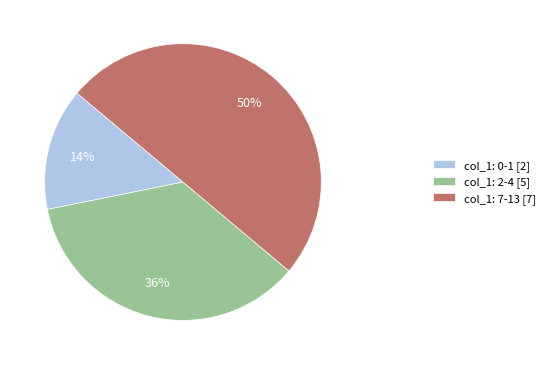

Rank the categories by value from highest to lowest.

col_1: 7-13 [7], col_1: 2-4 [5], col_1: 0-1 [2]